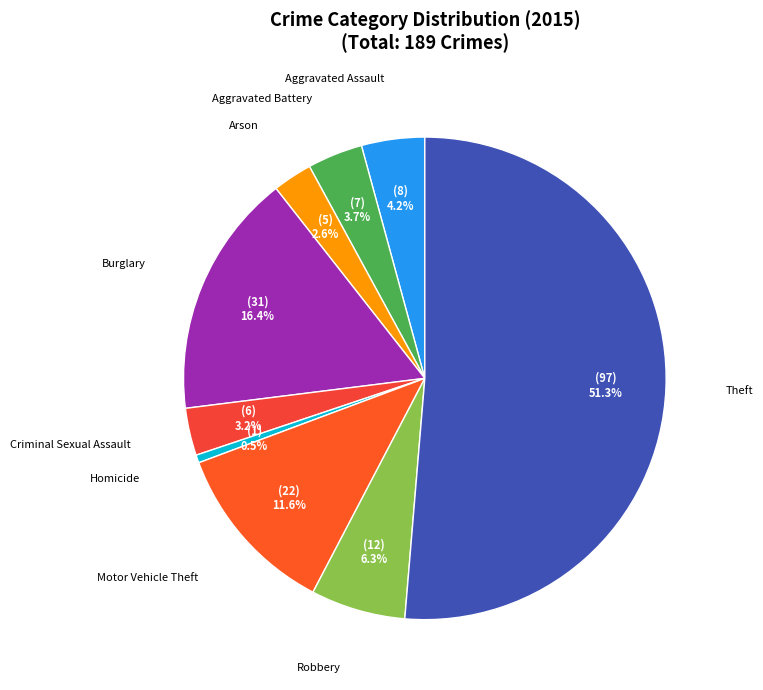

Which has a higher value, Criminal Sexual Assault or Robbery?

Robbery